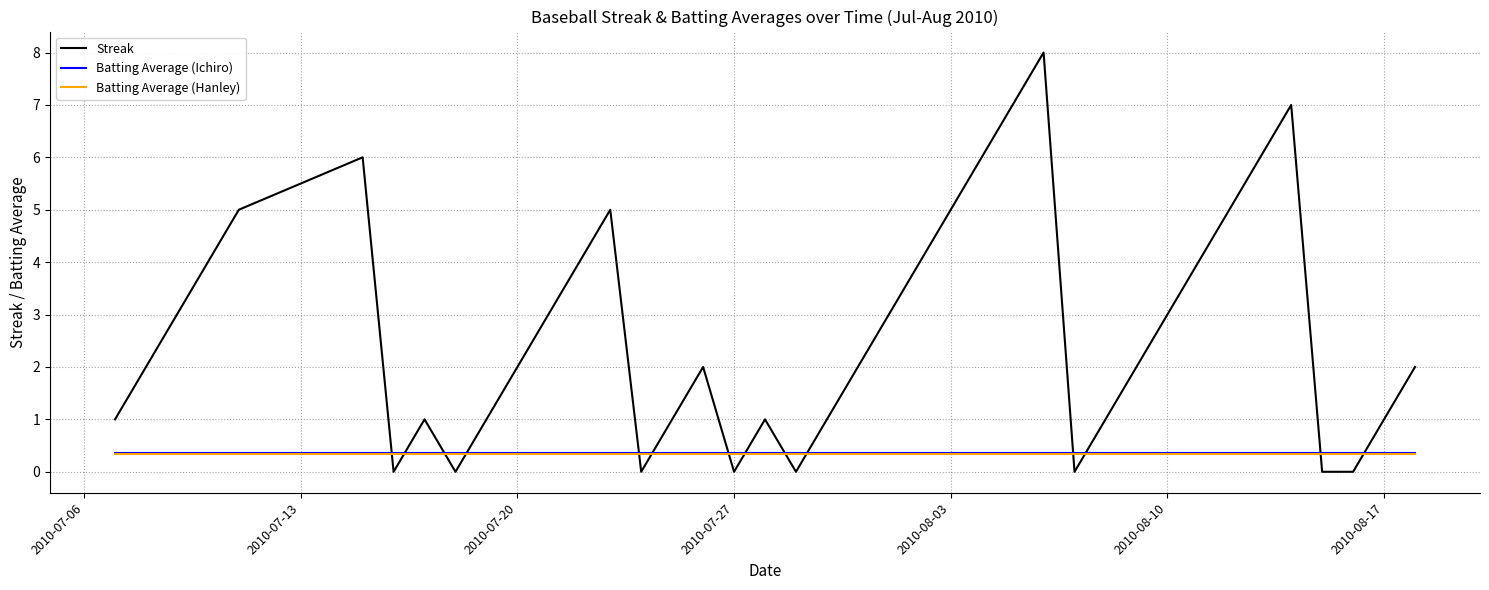

Count the number of categories in the chart.

40